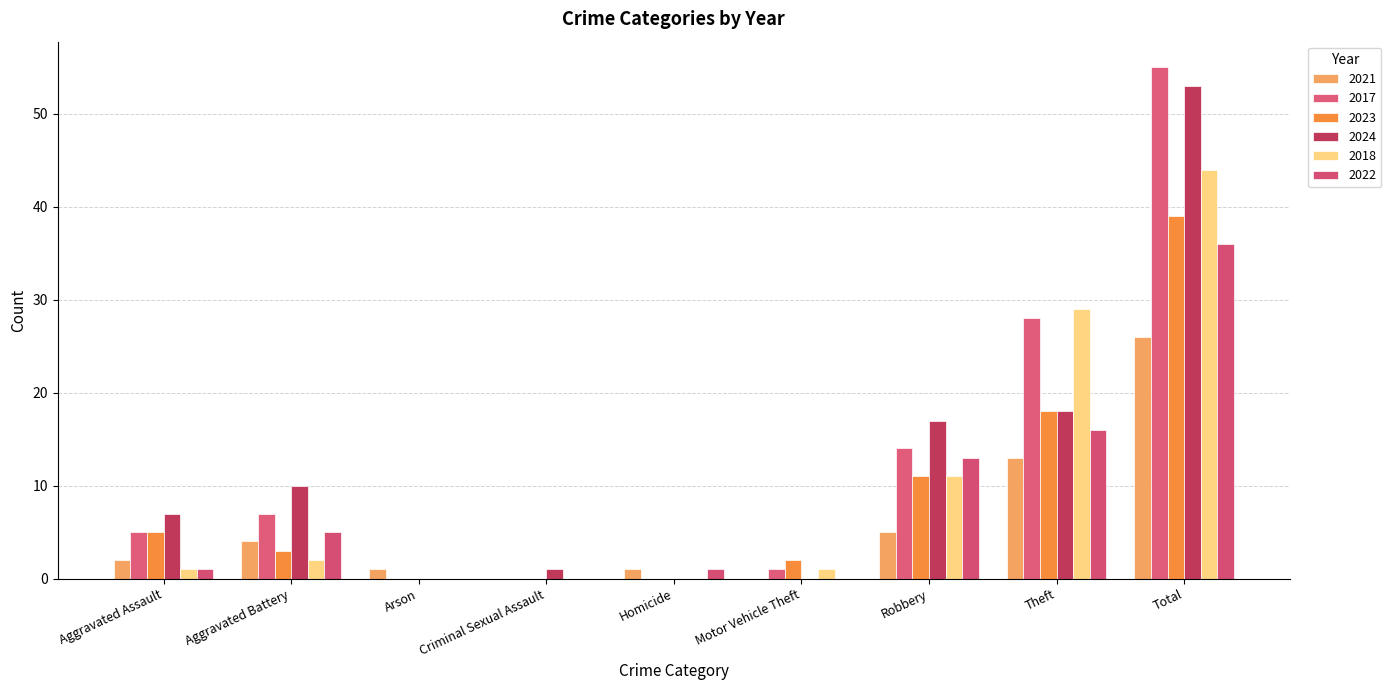

List the labels in order of 2022 value, smallest first.

Arson, Criminal Sexual Assault, Motor Vehicle Theft, Aggravated Assault, Homicide, Aggravated Battery, Robbery, Theft, Total